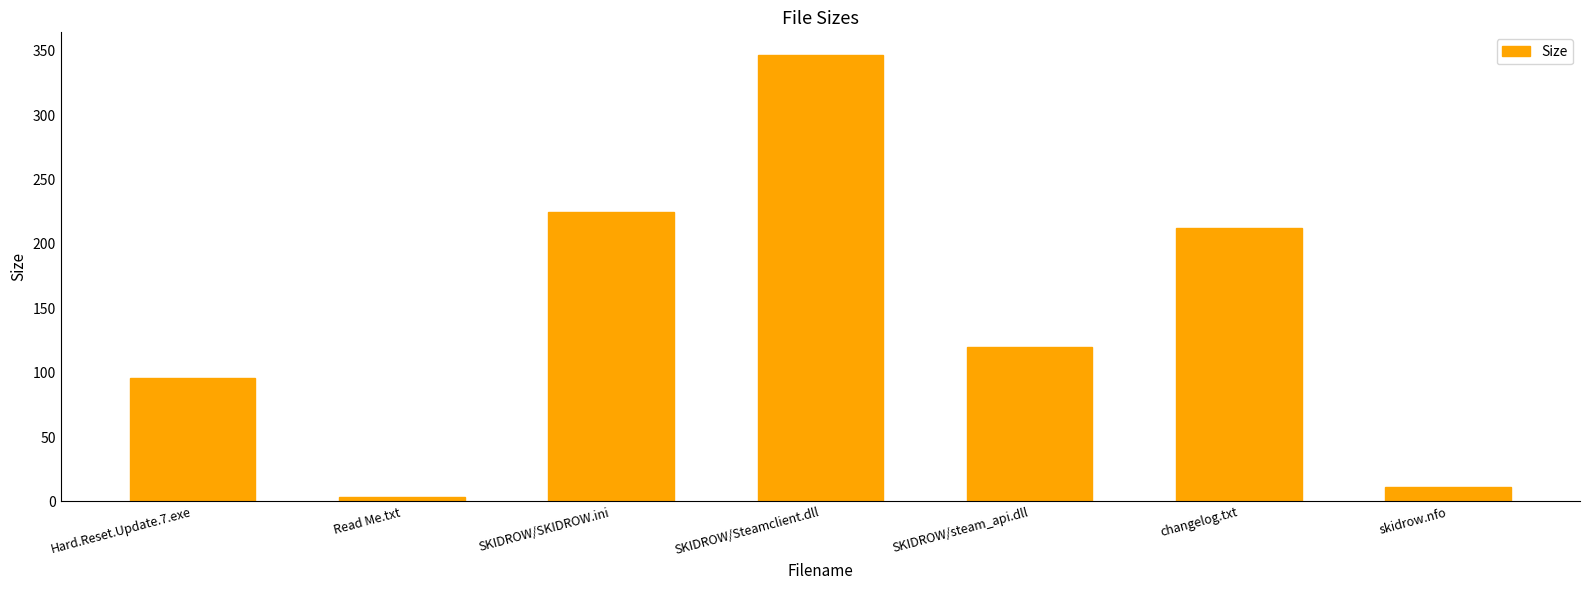

Reading right to left, extract all data points from this chart.

skidrow.nfo=11.2	changelog.txt=212.0	SKIDROW/steam_api.dll=120.0	SKIDROW/Steamclient.dll=347.0	SKIDROW/SKIDROW.ini=225.0	Read Me.txt=3.4	Hard.Reset.Update.7.exe=96.0